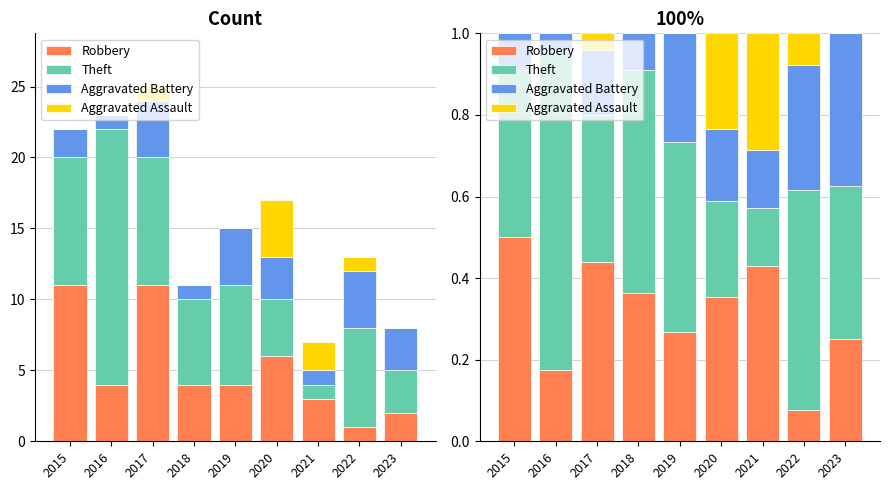

How many distinct data groups are displayed?

4